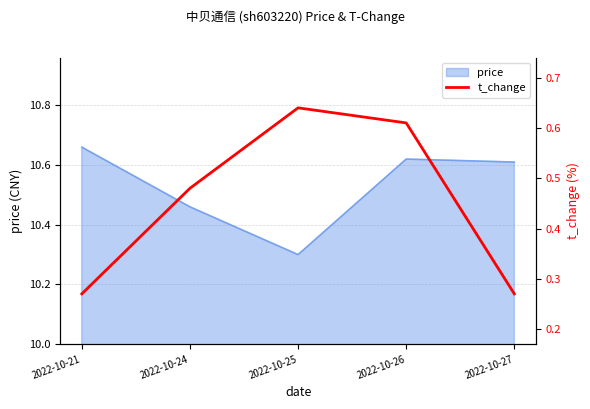

The value of price at 2022-10-21 is 4.8. True or false?

False